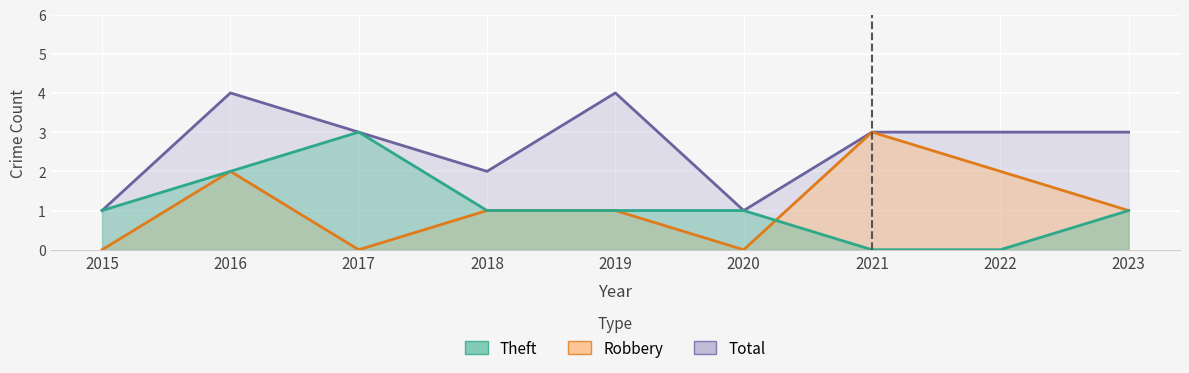

What are all the series names shown in the legend?

Theft, Robbery, Total